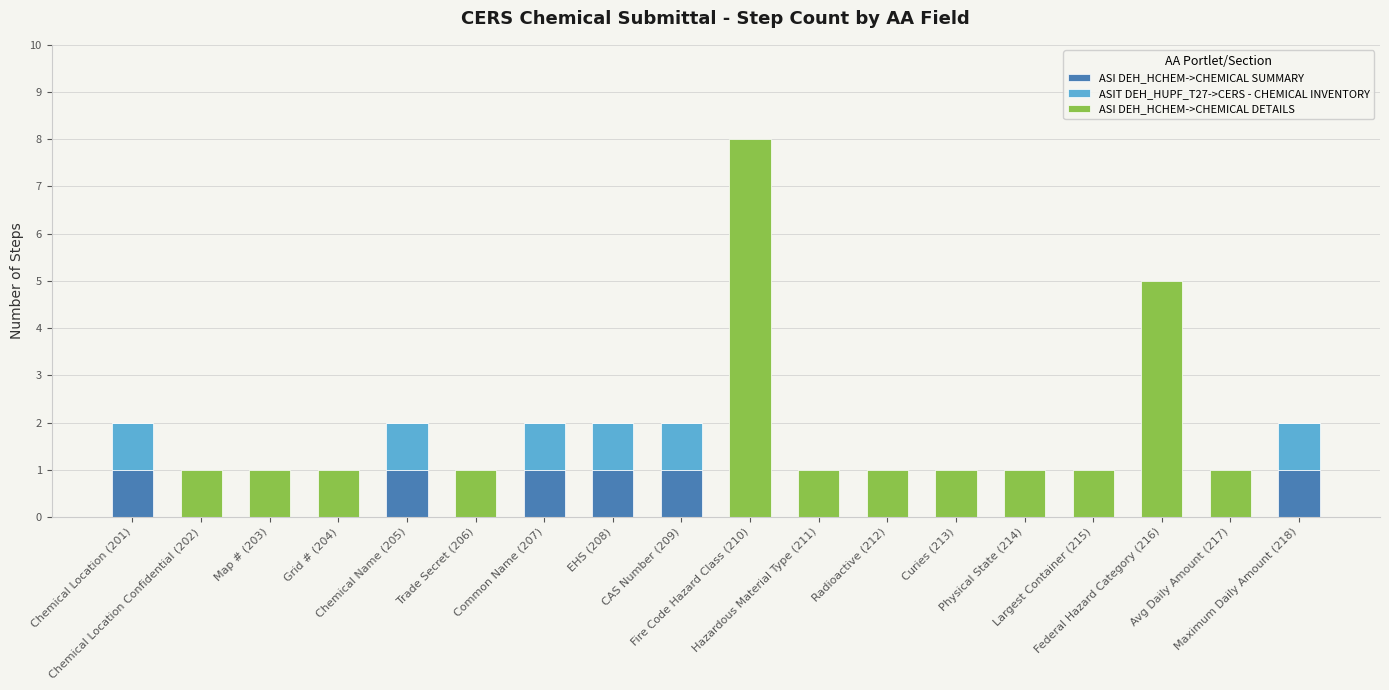

What is the label of the 3rd bar from the right?

Federal Hazard Category (216)